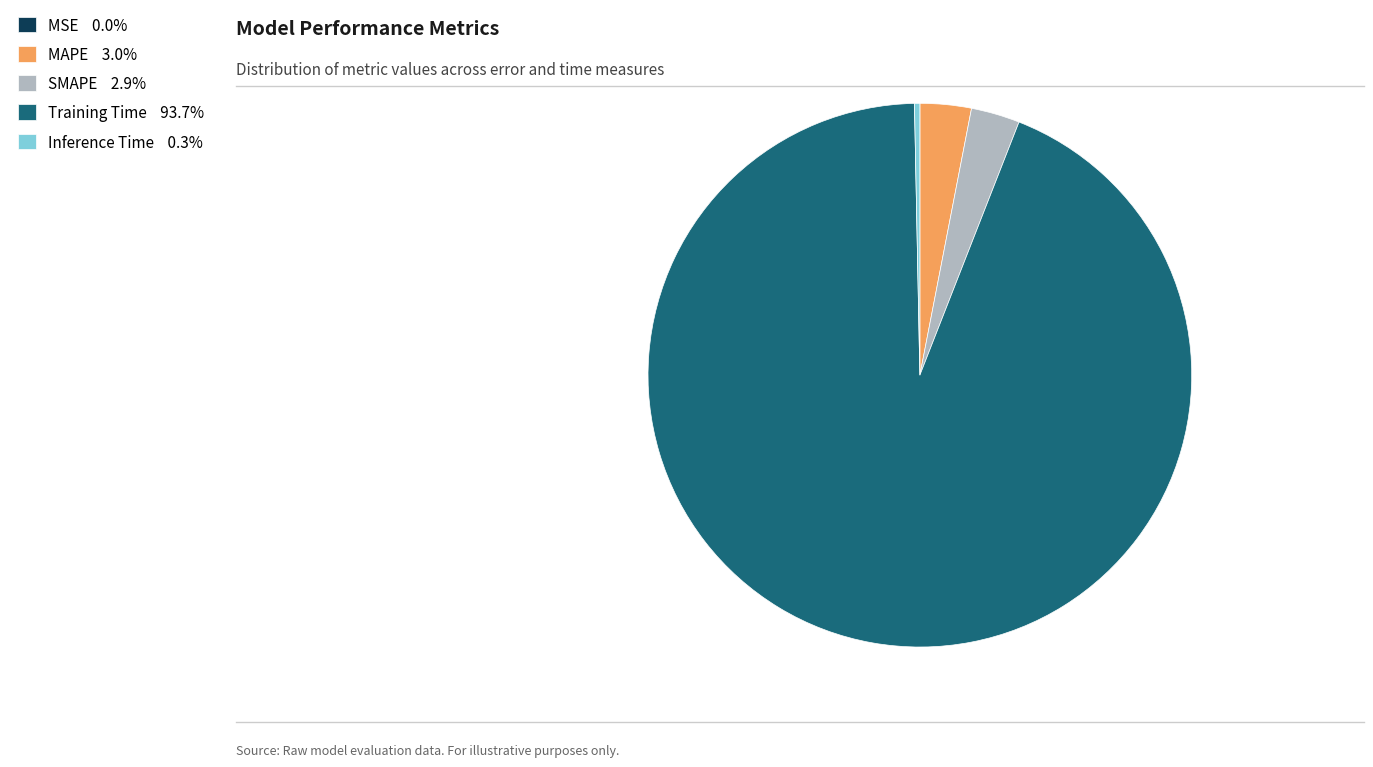

Is SMAPE 2.9% the majority of the pie?

No